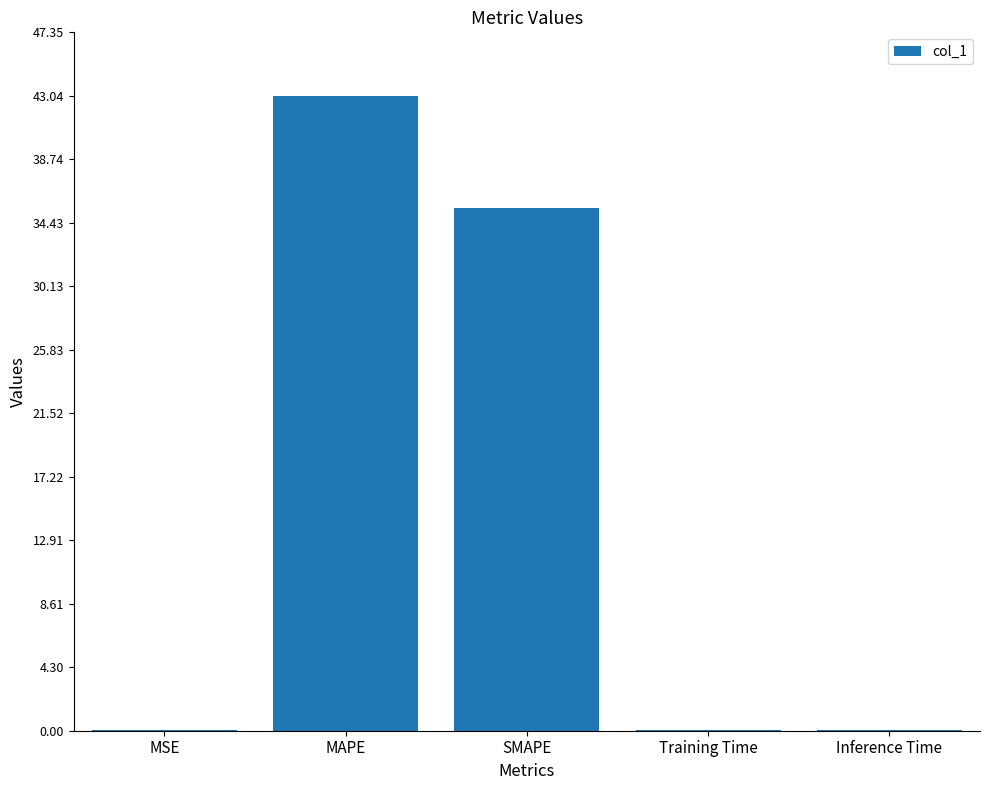

The chart shows a value of 59.0 at MAPE. True or false?

False